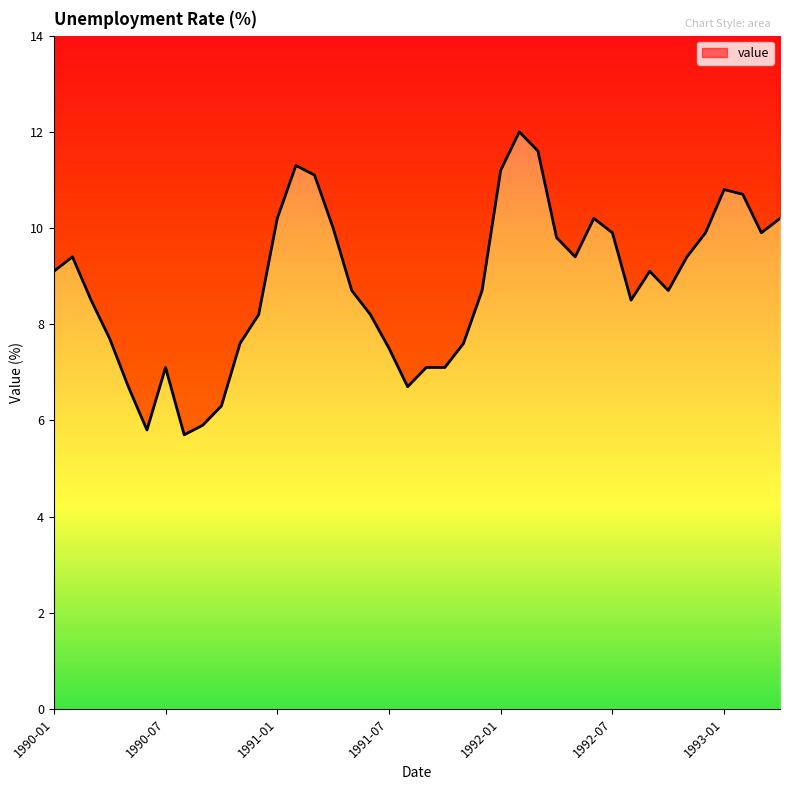

Reading left to right, transcribe all the data shown in this chart.

9.1	9.4	8.5	7.7	6.7	5.8	7.1	5.7	5.9	6.3	7.6	8.2	10.2	11.3	11.1	10.0	8.7	8.2	7.5	6.7	7.1	7.1	7.6	8.7	11.2	12.0	11.6	9.8	9.4	10.2	9.9	8.5	9.1	8.7	9.4	9.9	10.8	10.7	9.9	10.2